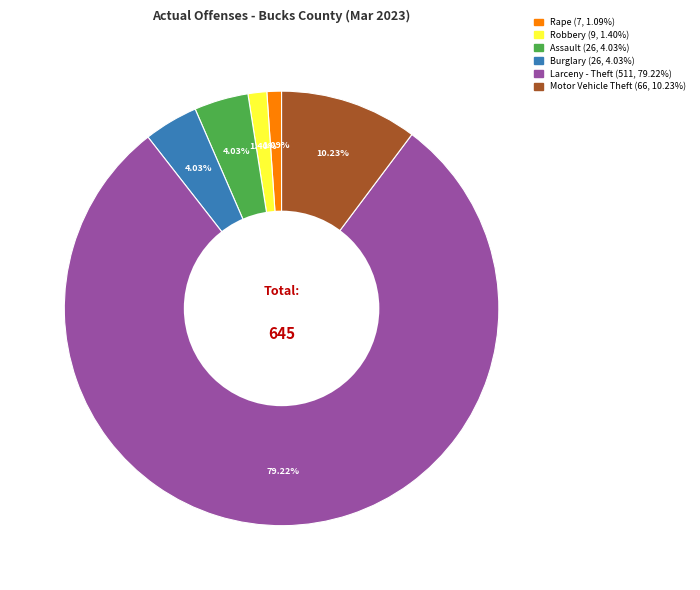

Does any single category account for the majority?

Yes